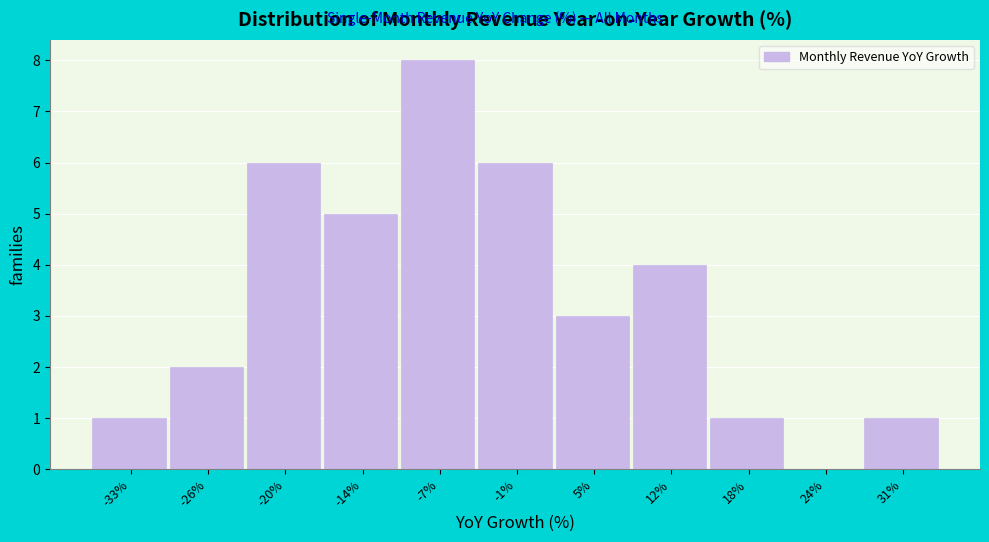

Reading left to right, list all the values displayed in this chart.

-33%=1	-26%=2	-20%=6	-14%=5	-7%=8	-1%=6	5%=3	12%=4	18%=1	24%=0	31%=1